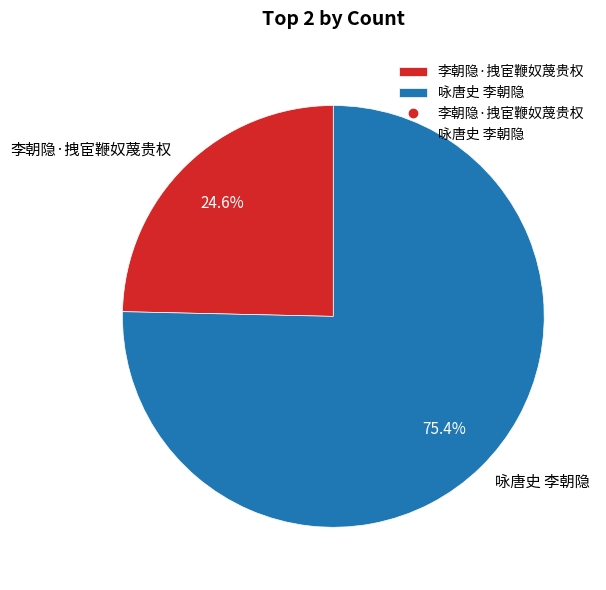

Does 李朝隐·拽宦鞭奴蔑贵权 account for over 50% of the chart?

No